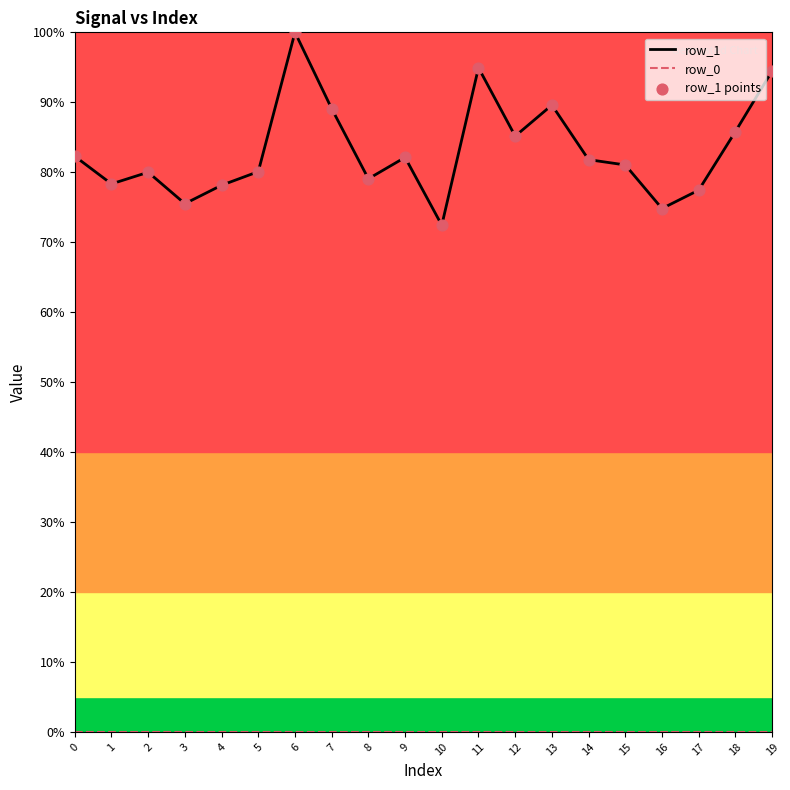

Which series has the widest spread of values?

row_1